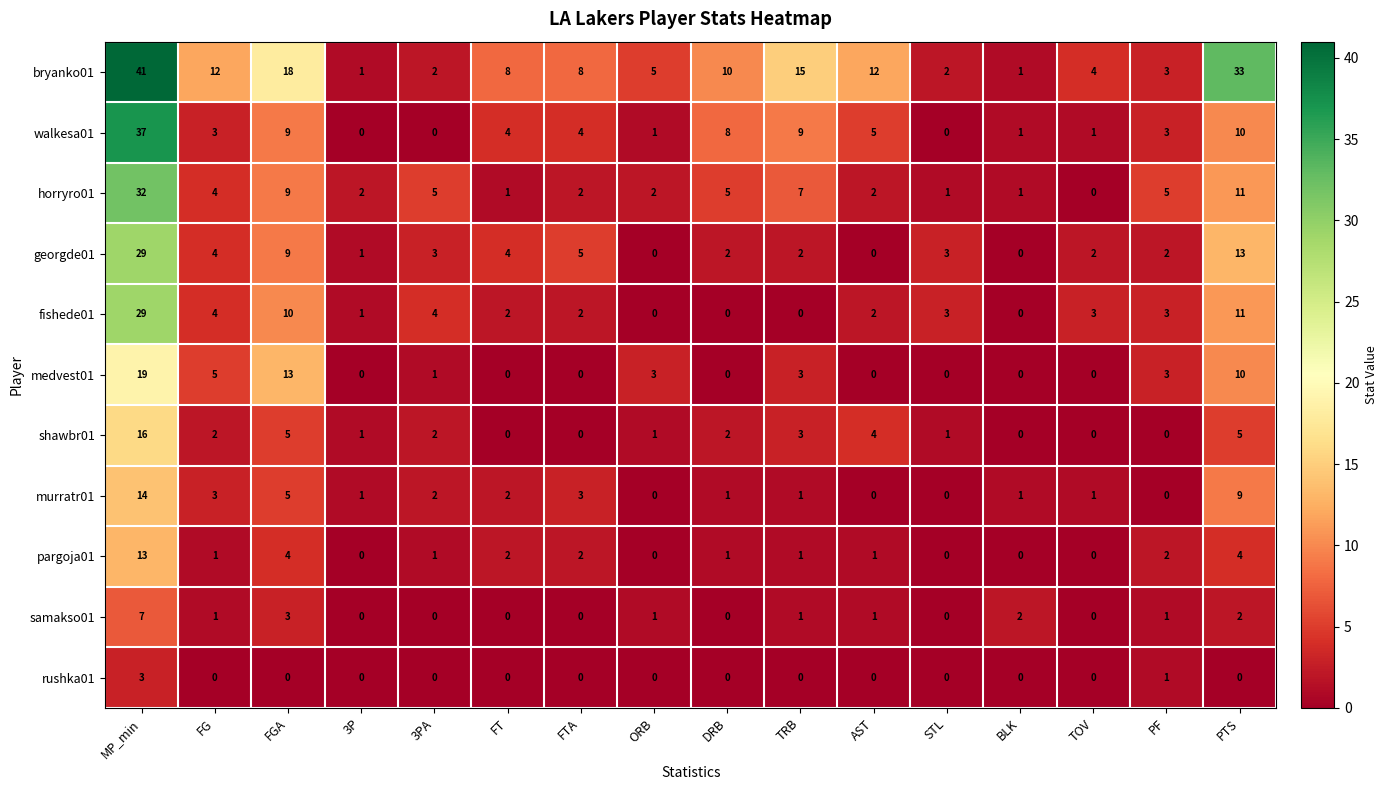

Which series has the widest spread of values?

bryanko01